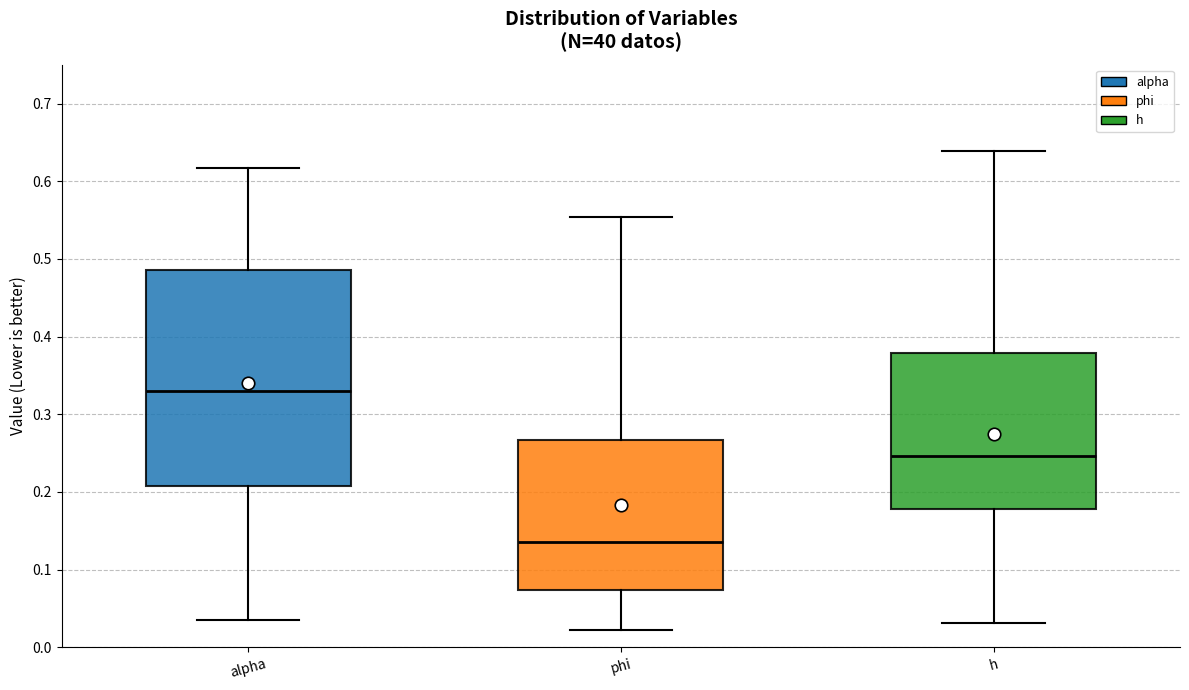

Which box's median line is the highest?

alpha